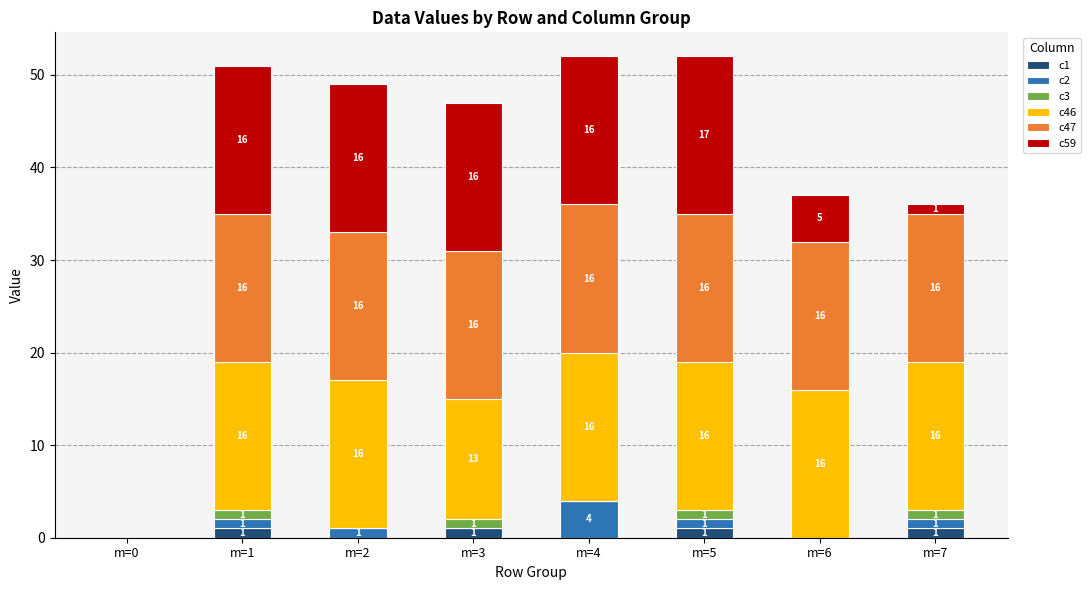

What is the total value across all series at m=2?

49